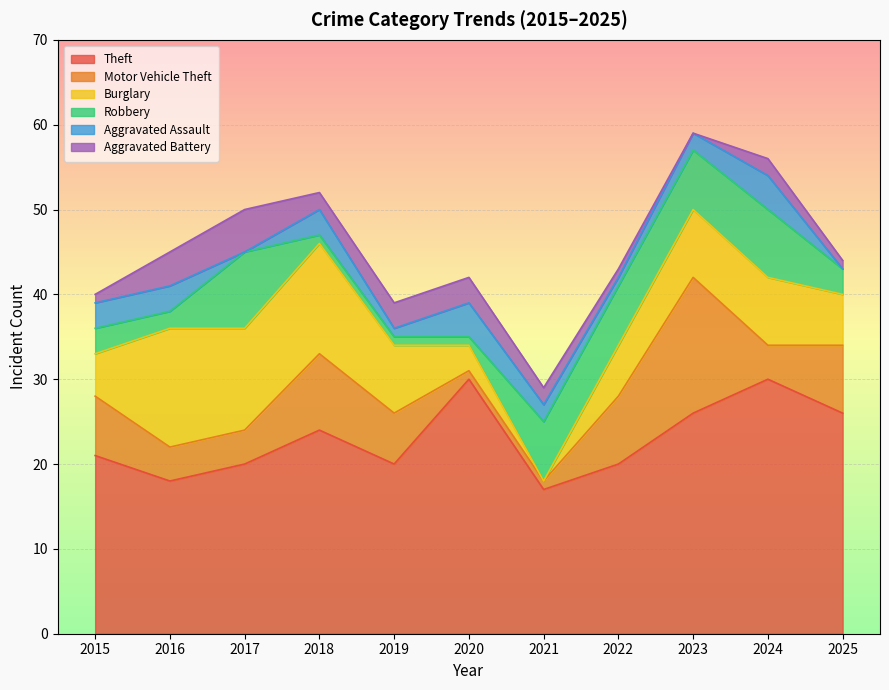

At which category does Aggravated Assault reach its first local valley?

2017